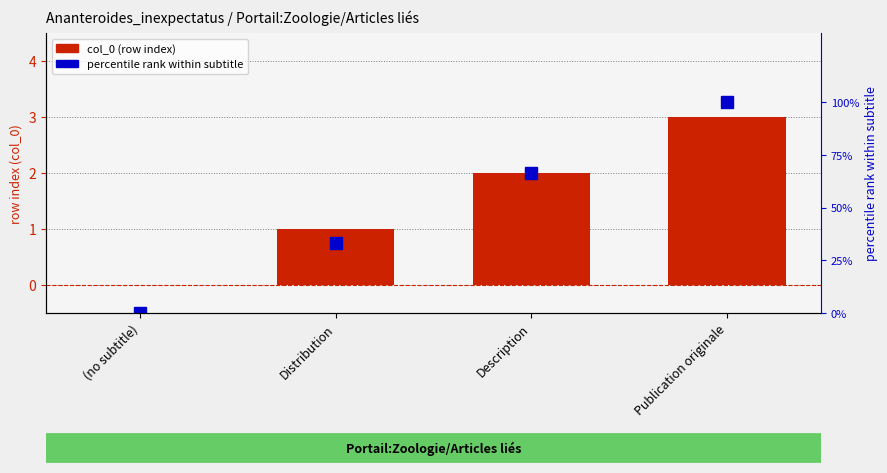

What is the difference between the col_0 (row index) values at Description and (no subtitle)?

2.0